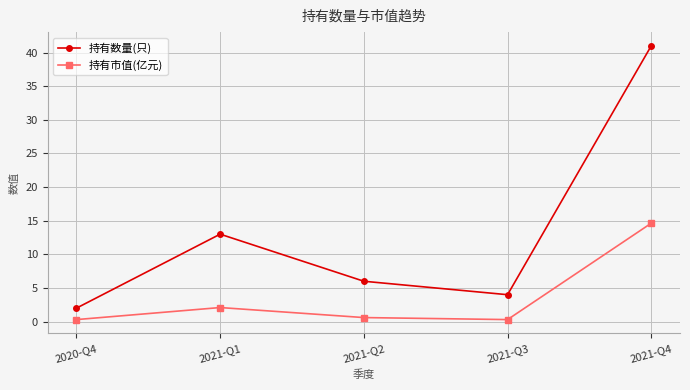

Rank the series by their average value, from lowest to highest.

持有市值(亿元), 持有数量(只)